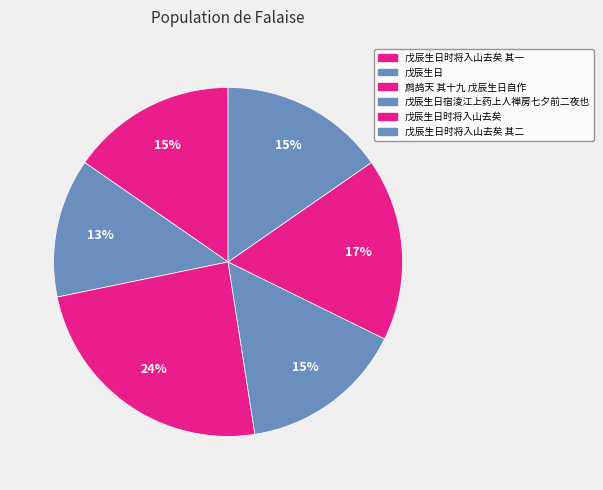

What is the ratio of the value at 戊辰生日时将入山去矣 其二 to the value at 戊辰生日?

1.2